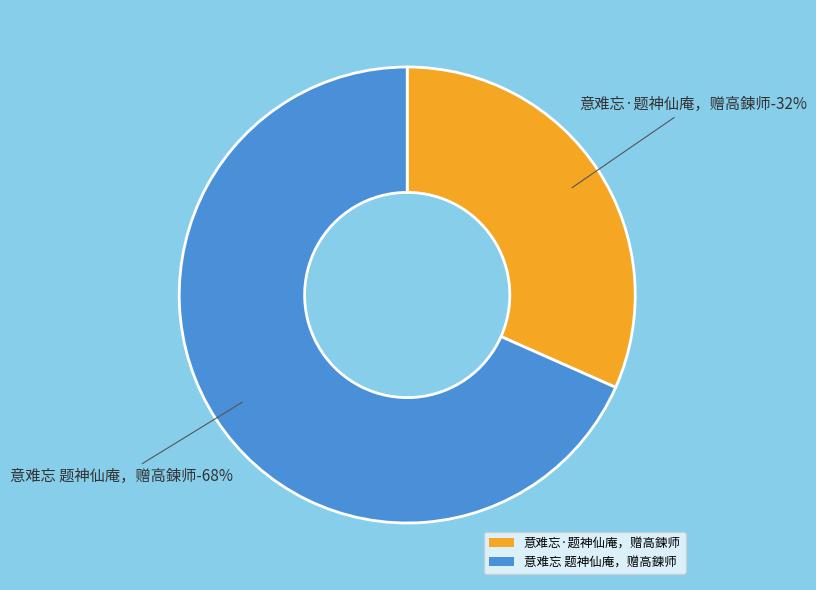

To the nearest percent, what is the average slice percentage?

50%